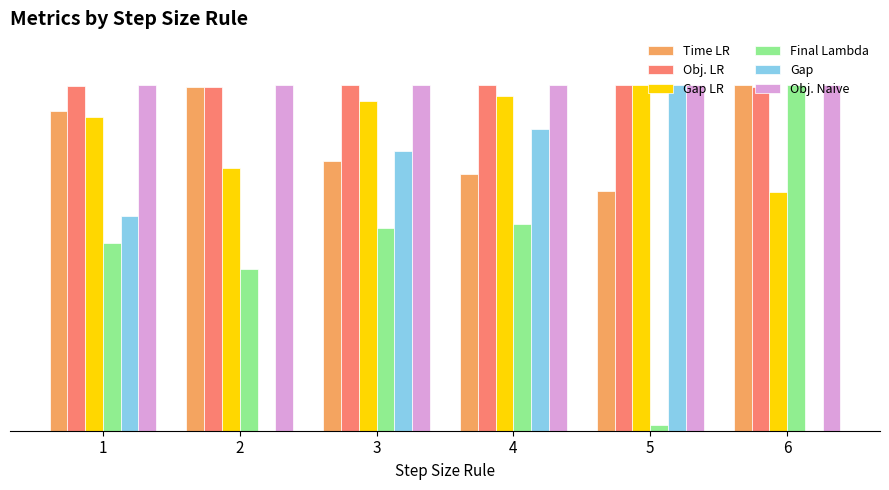

How many bars are there in total?

36